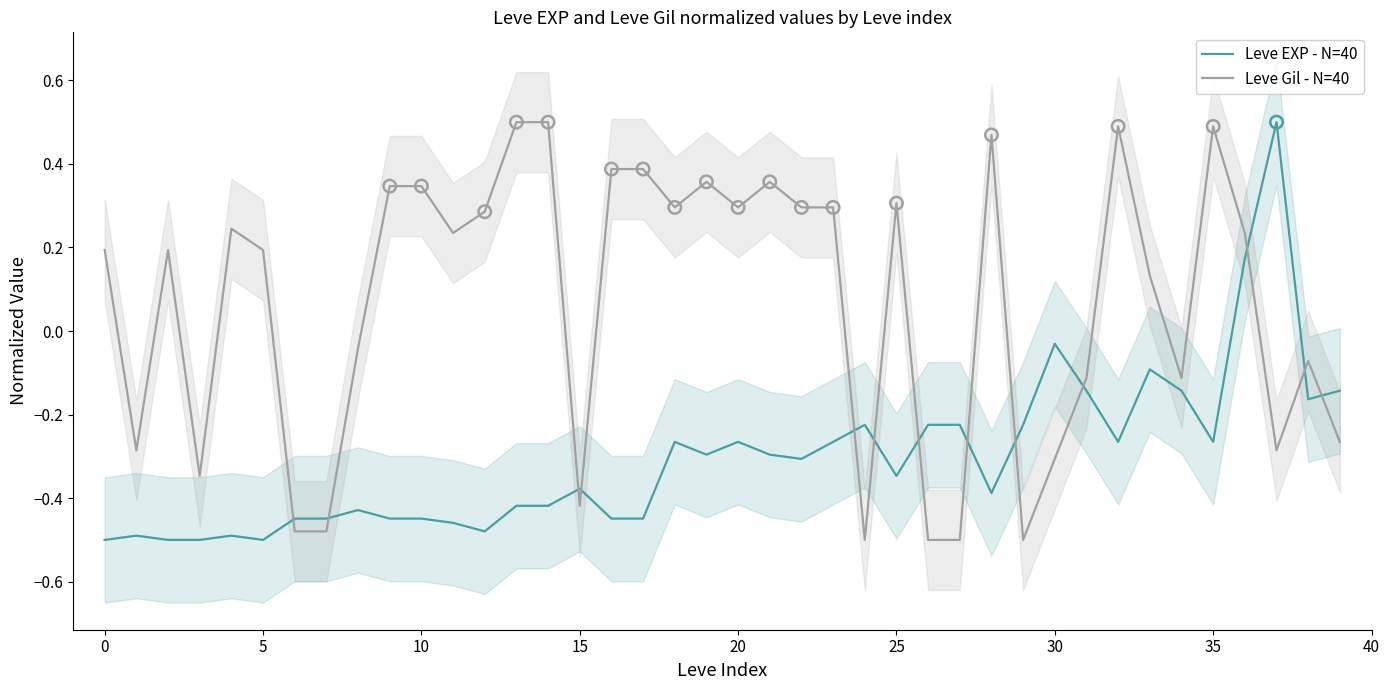

Is the value of Leve Gil - N=40 at 21 greater than the value of Leve EXP - N=40 at 38?

Yes